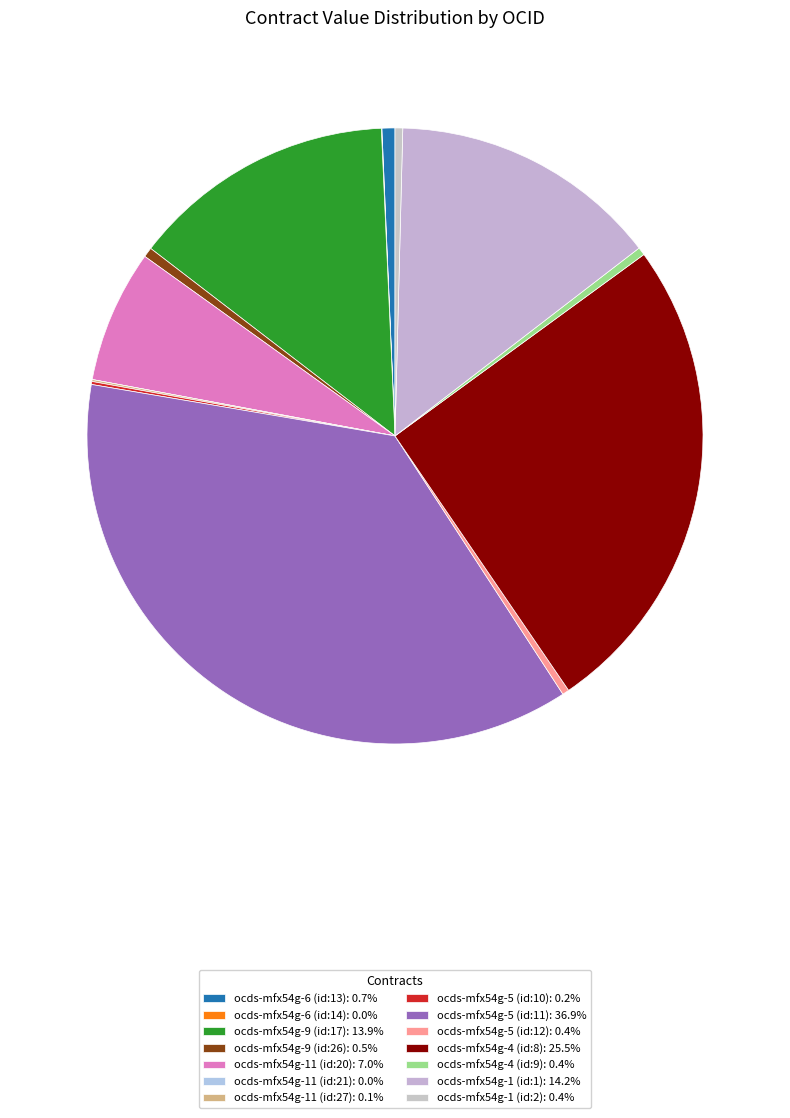

Which slice is the smallest?

ocds-mfx54g-11 (id:21)